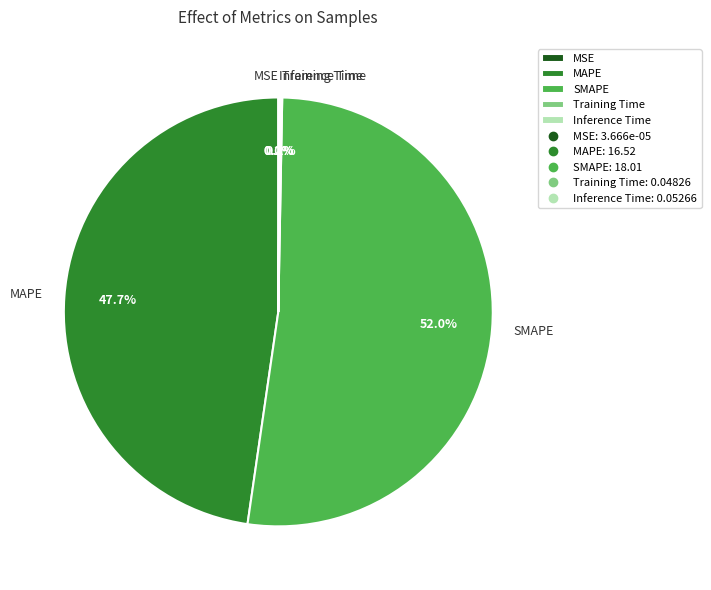

Which slice is the largest?

SMAPE